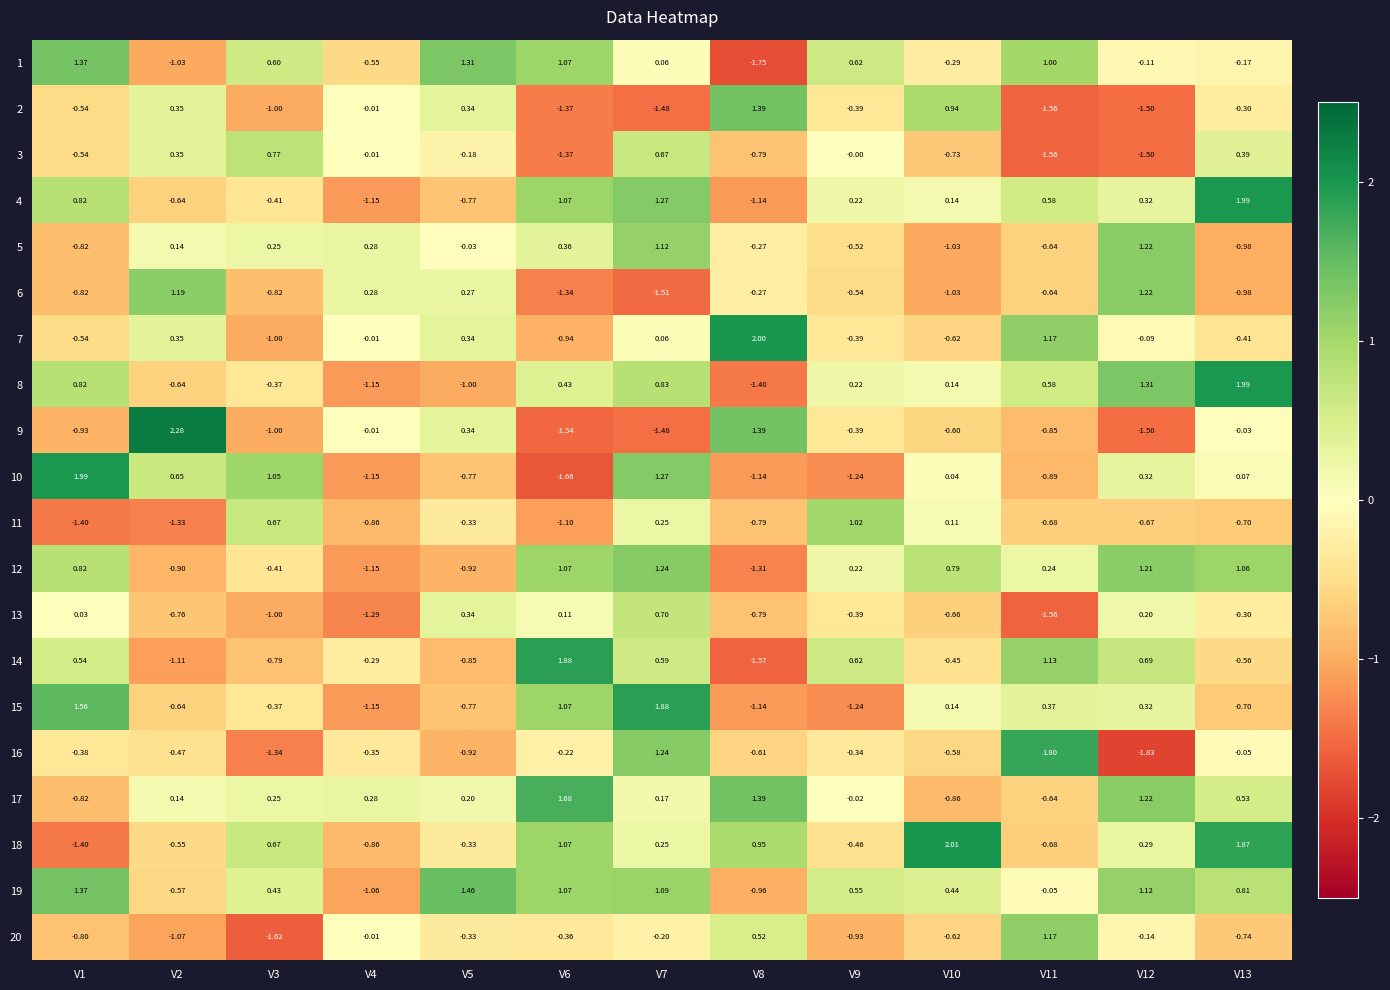

Is the value of 16 at V10 greater than the value of 5 at V13?

Yes